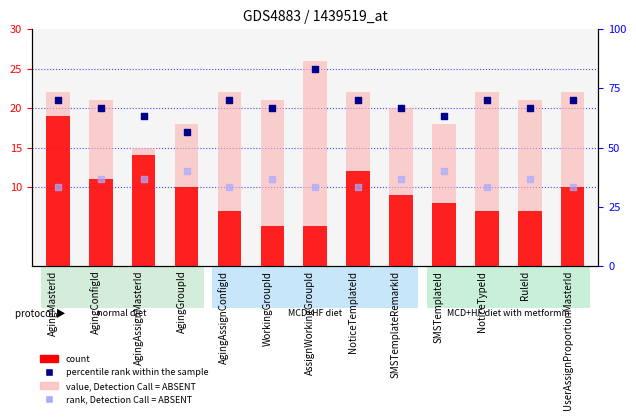

What are all the series names shown in the legend?

count, value, Detection Call = ABSENT, percentile rank within the sample, rank, Detection Call = ABSENT